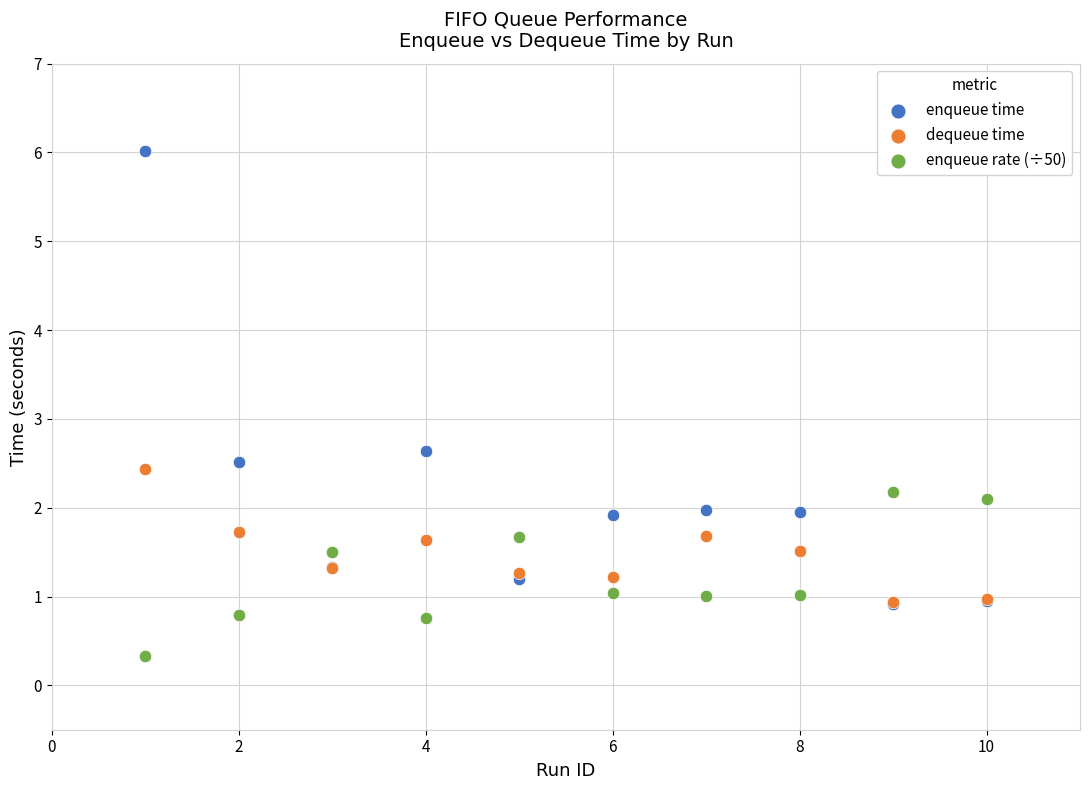

Which series has the widest spread of Y values?

enqueue time